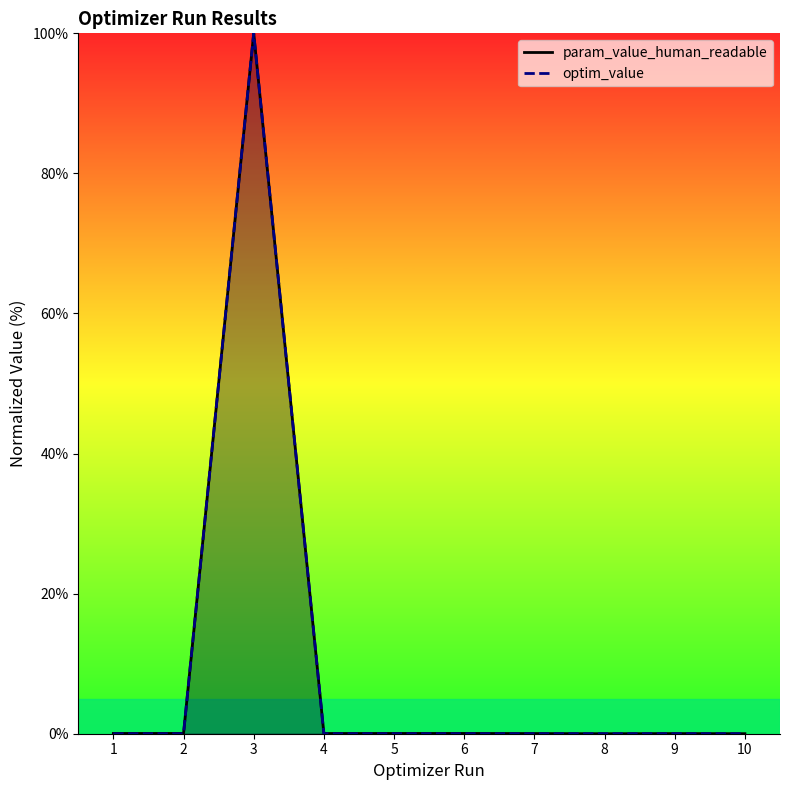

Does the chart have visible grid lines?

No